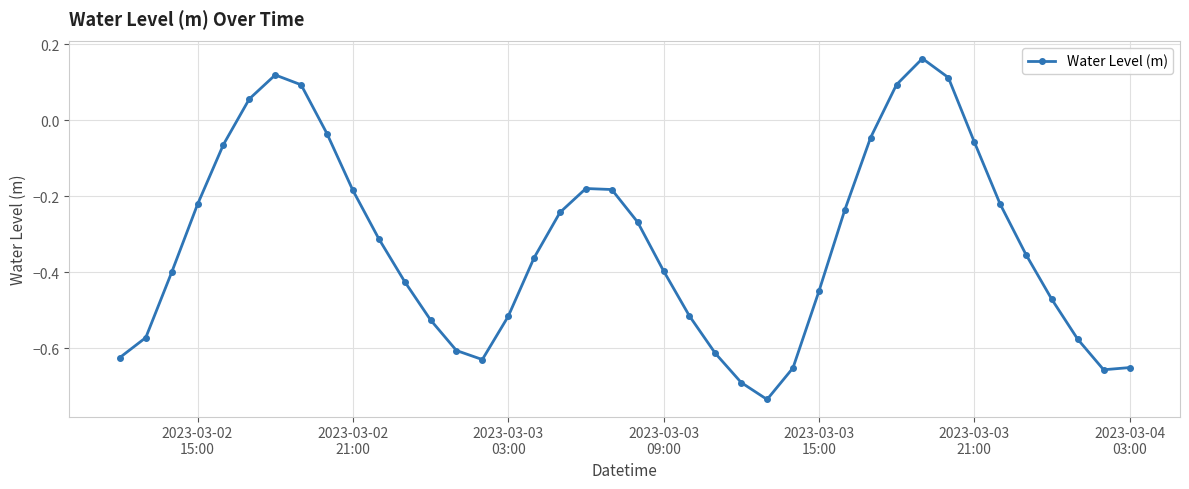

What is the difference between the maximum and minimum values?

0.9